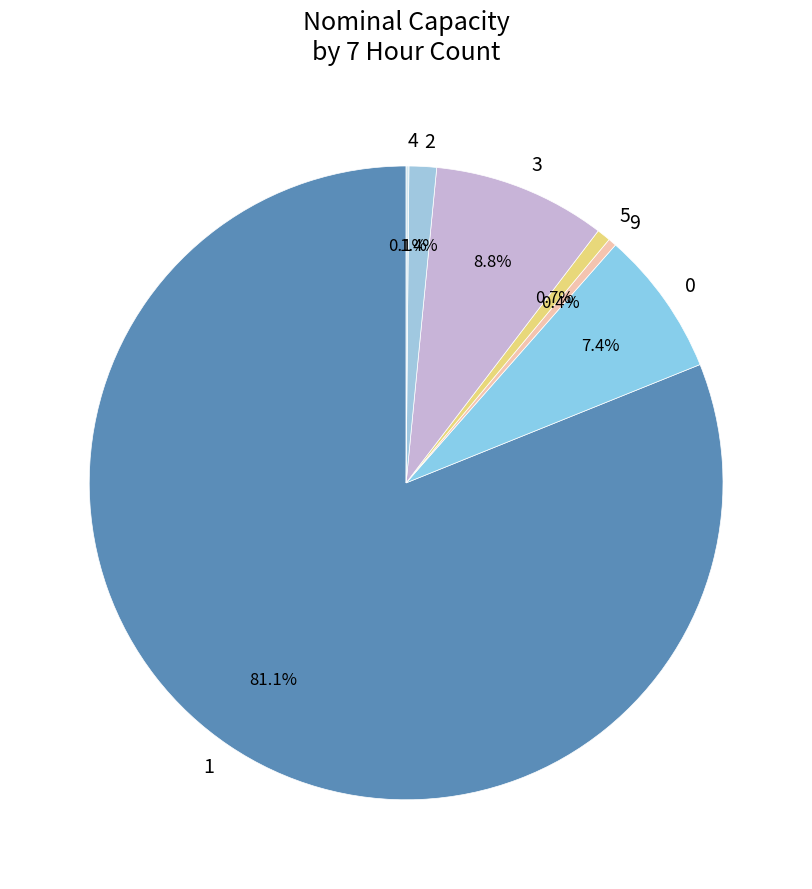

What percentage is the 0 slice, to the nearest percent?

7%